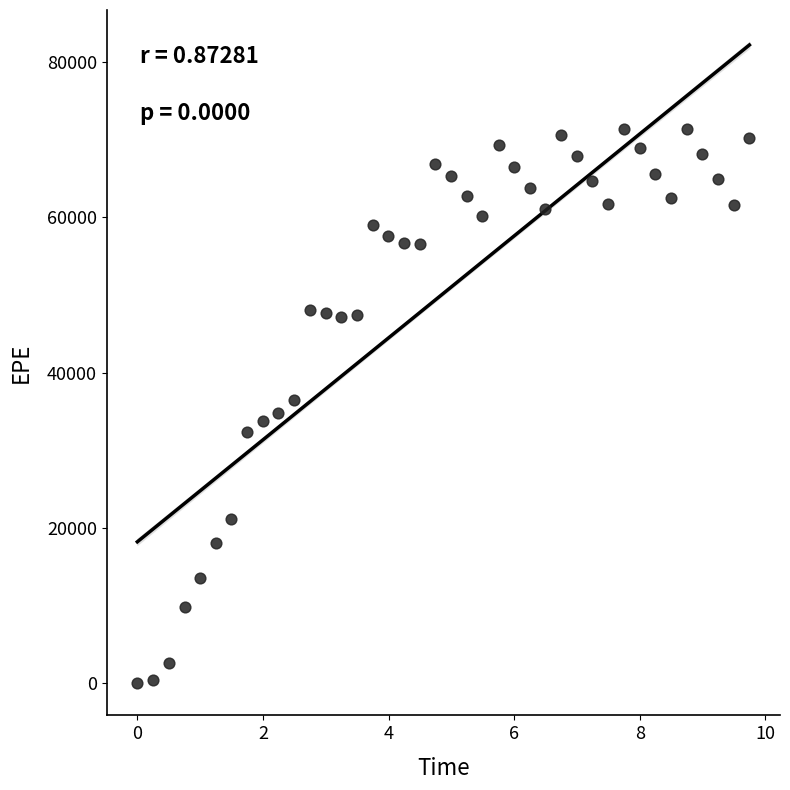

What is the range of X values (max minus min)?

9.7